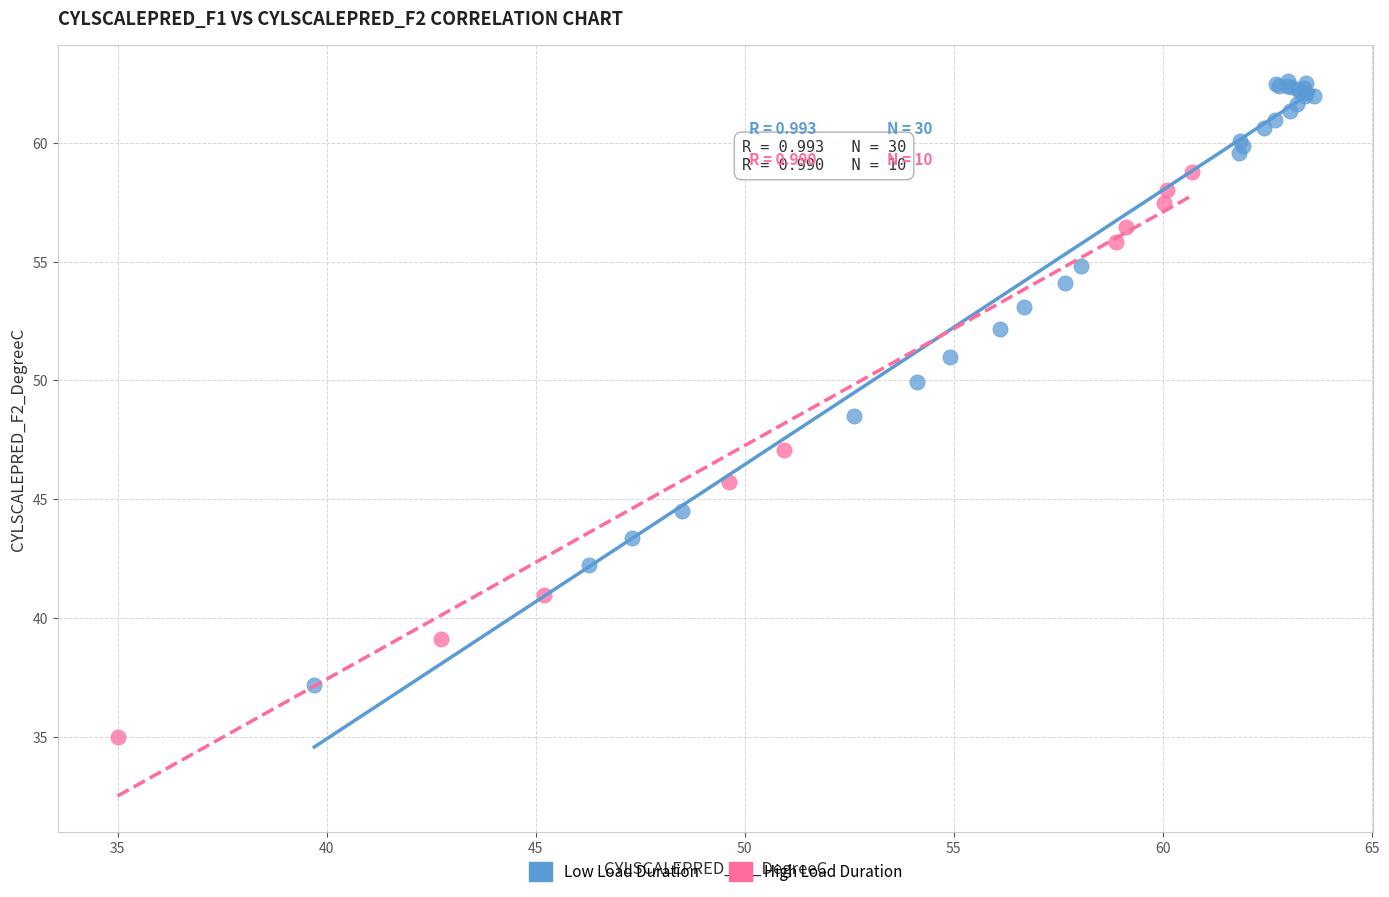

Which series has the largest Y range (max minus min)?

Low Load Duration